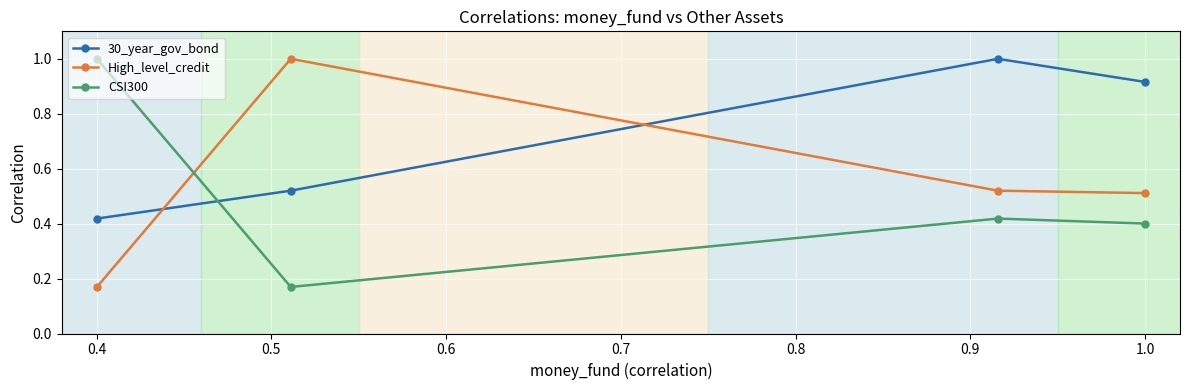

Which series has the largest total across all categories?

30_year_gov_bond